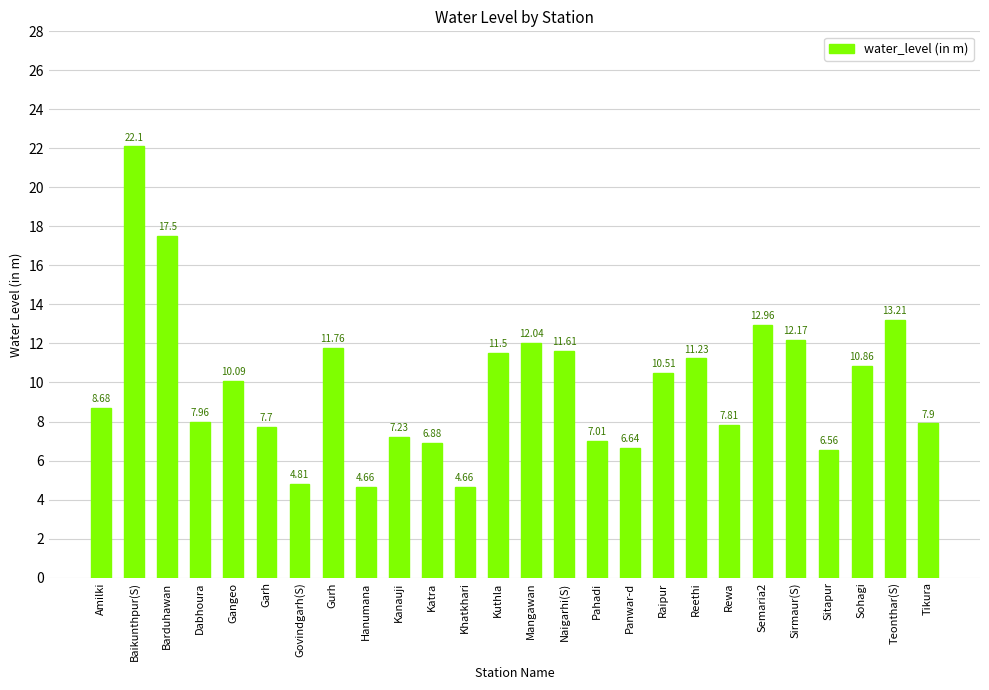

What is the change in value from Kanauji to Sohagi?

+3.6